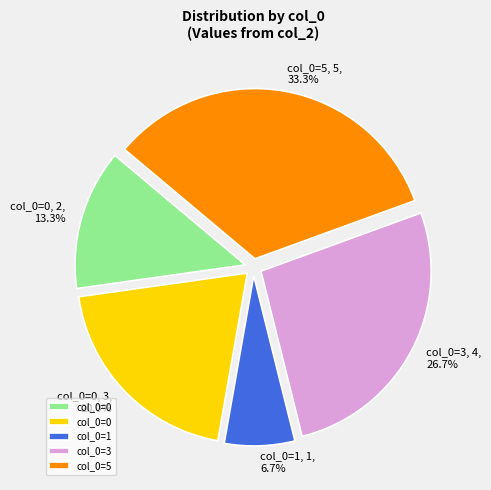

Does any single category account for the majority?

No